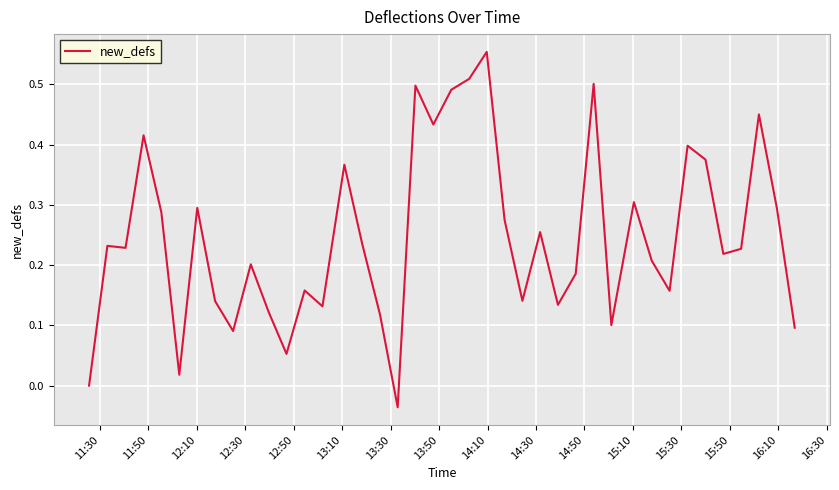

How many lines are shown in the chart?

1